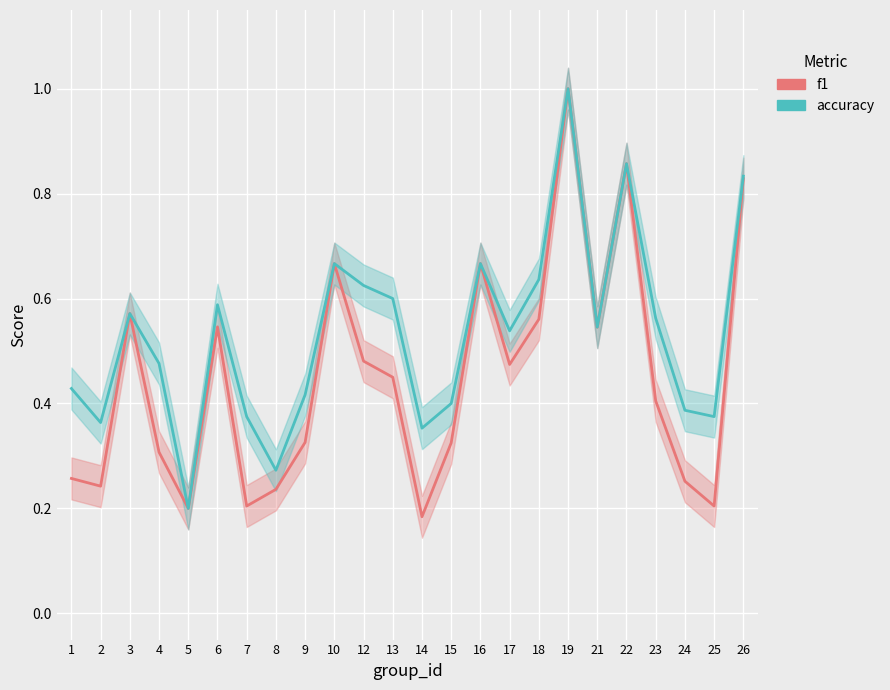

What is the difference between the maximum and minimum values in the f1 series?

0.8